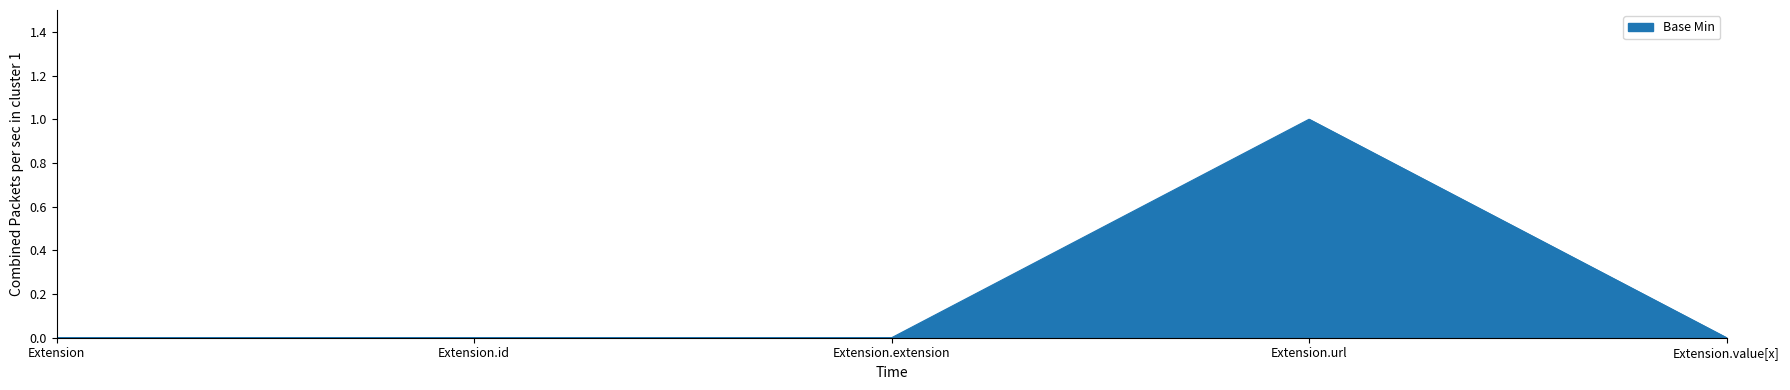

Reading left to right, transcribe all the data shown in this chart.

Extension=0	Extension.id=0	Extension.extension=0	Extension.url=1	Extension.value[x]=0